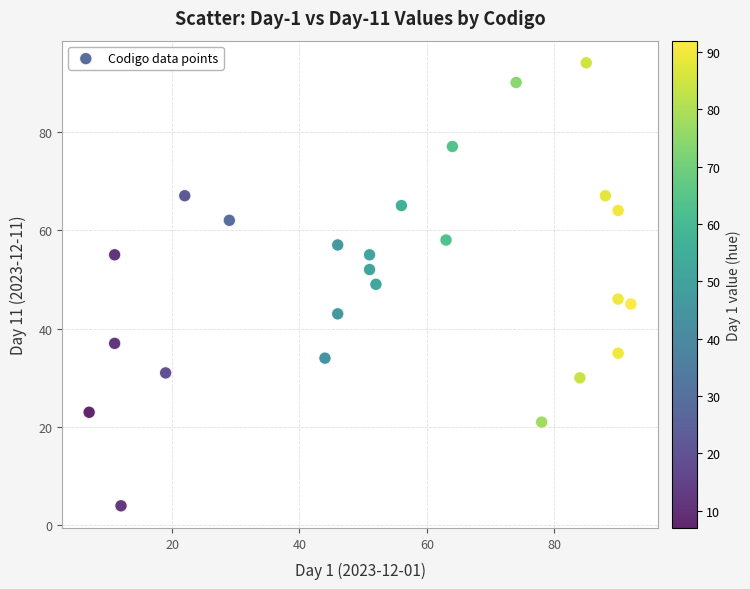

What is the range of Y values (max minus min)?

90